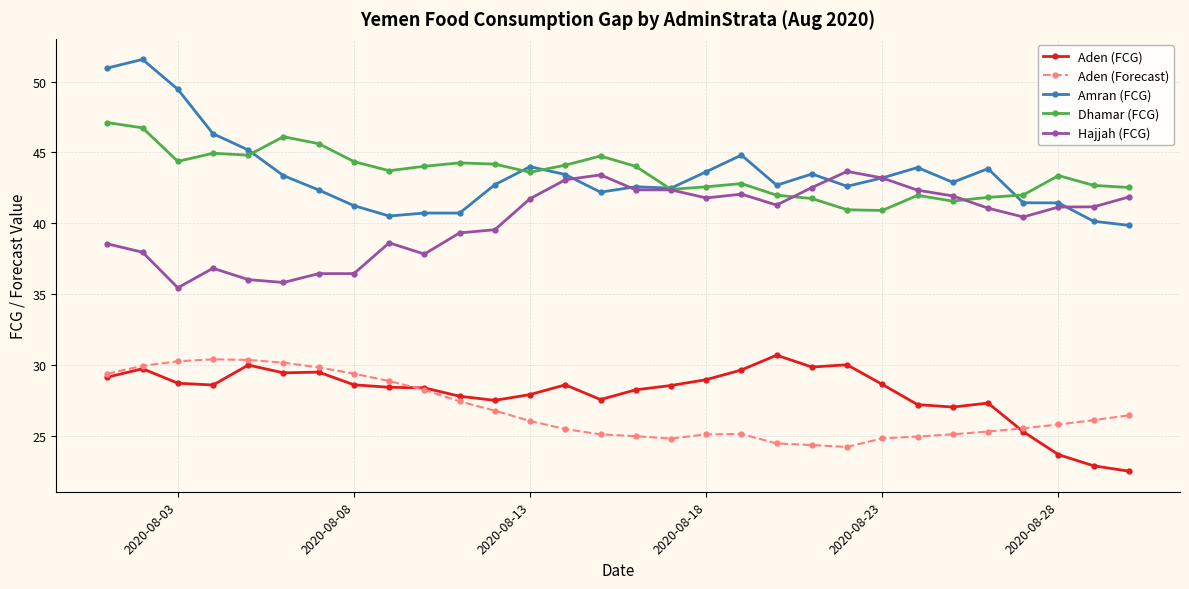

What is the greatest value displayed?

51.6